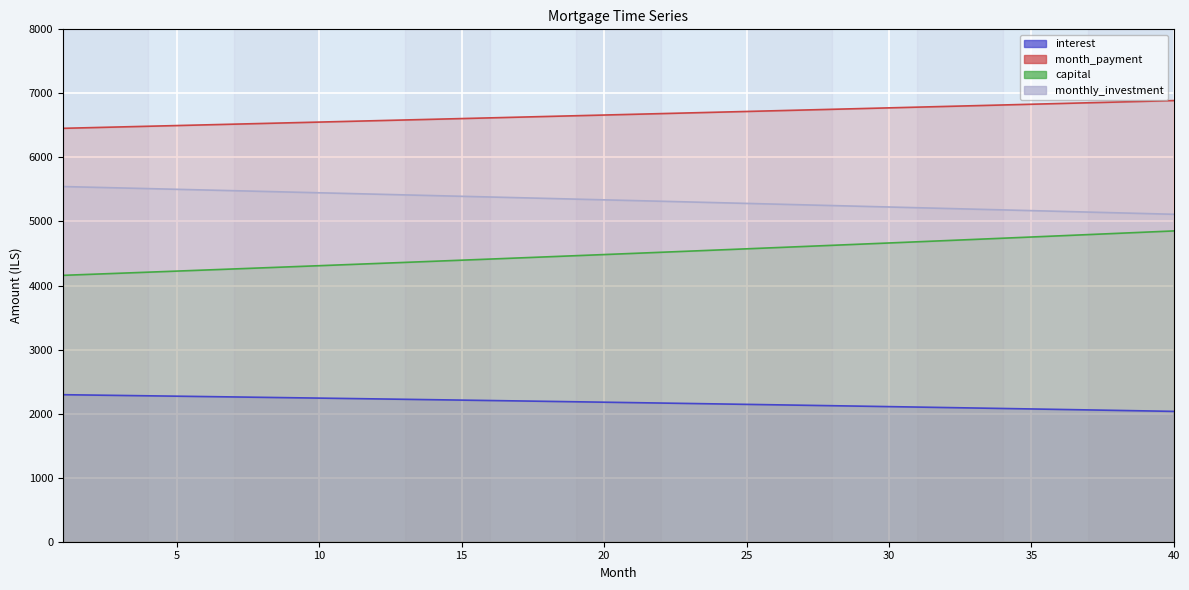

What is the minimum value shown in the chart?

2035.1